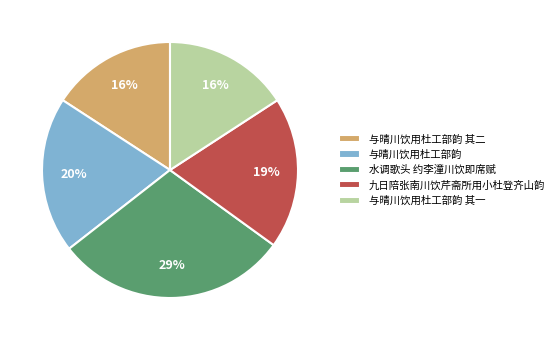

Which has a higher value, 与晴川饮用杜工部韵 其一 or 水调歌头 约李潼川饮即席赋?

水调歌头 约李潼川饮即席赋